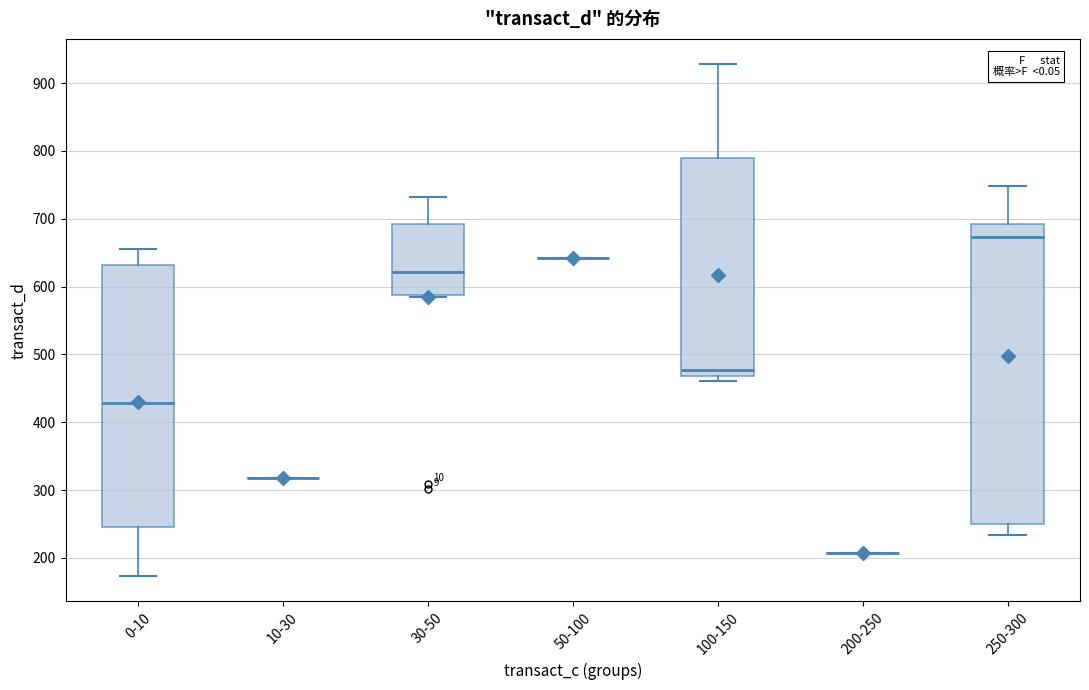

Reading left to right, read every box against the y-axis: the position of its median line, the range the box covers, and the ends of its whiskers. The values are not printed on the chart, so give them approximately, as read against the axis.

0-10: median 430, box 250 to 630, whiskers 170 to 650
10-30: box collapsed to a line at 320, whiskers 320 to 320
30-50: median 620, box 590 to 690, whiskers 580 to 730
50-100: box collapsed to a line at 640, whiskers 640 to 640
100-150: median 480, box 470 to 790, whiskers 460 to 930
200-250: box collapsed to a line at 210, whiskers 210 to 210
250-300: median 670, box 250 to 690, whiskers 230 to 750